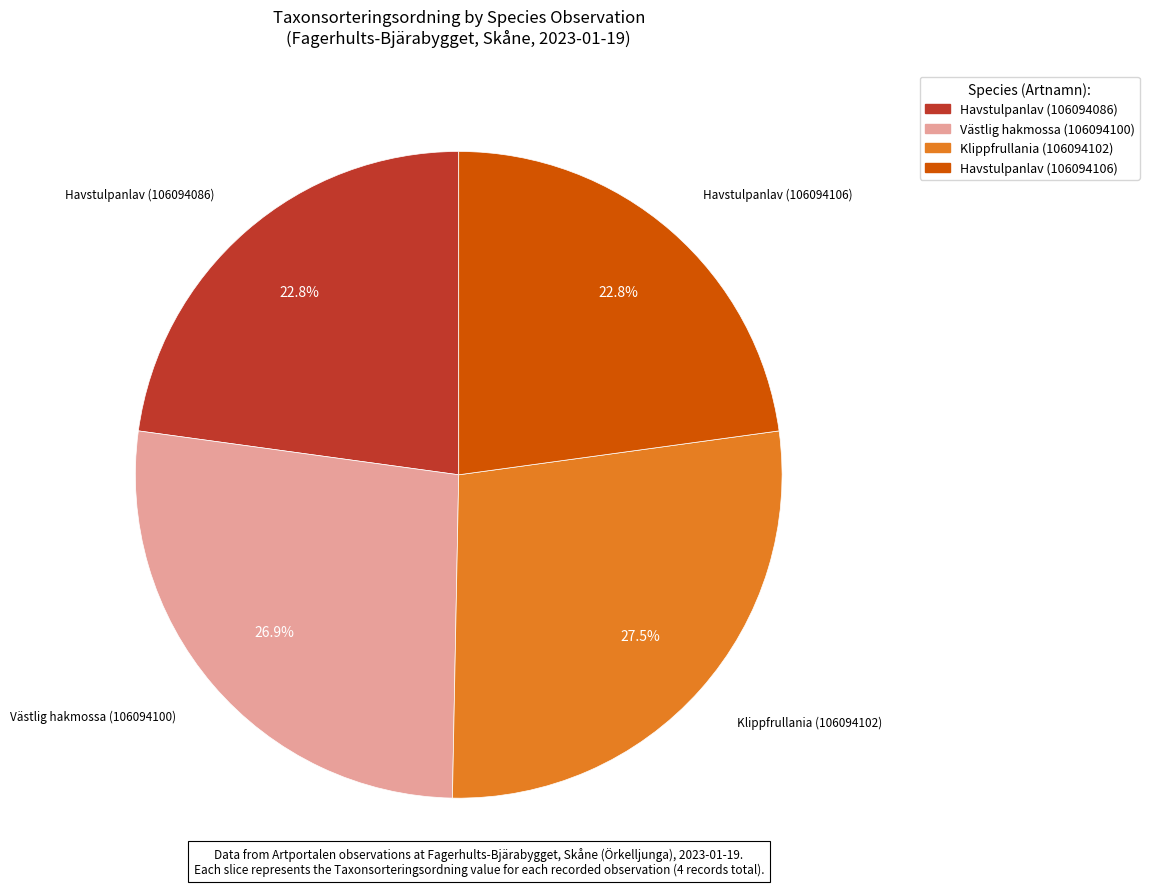

How many segments does this pie chart have?

4